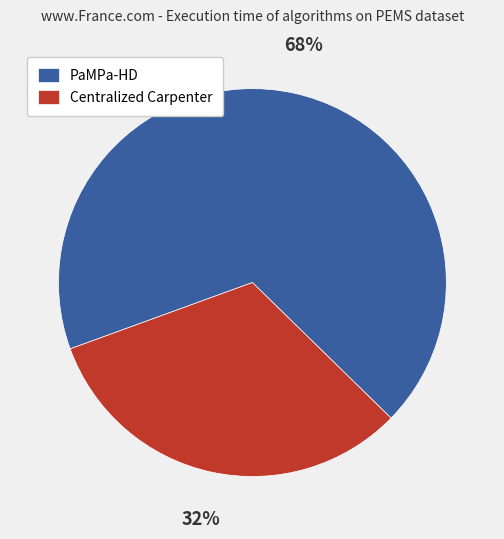

Do Centralized Carpenter and PaMPa-HD together represent more than half of the pie?

Yes